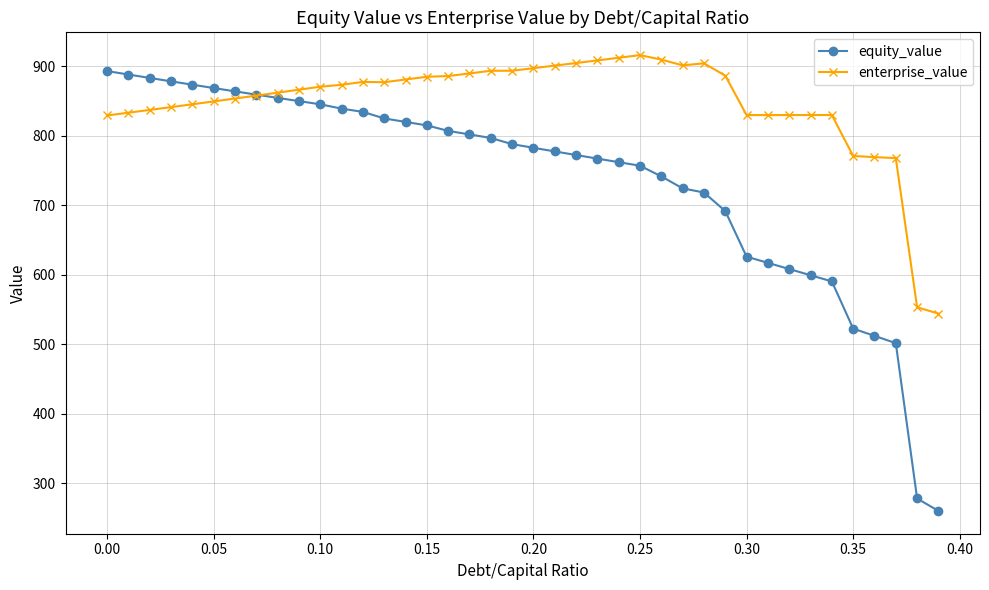

How many intersections are there between equity_value and enterprise_value?

1